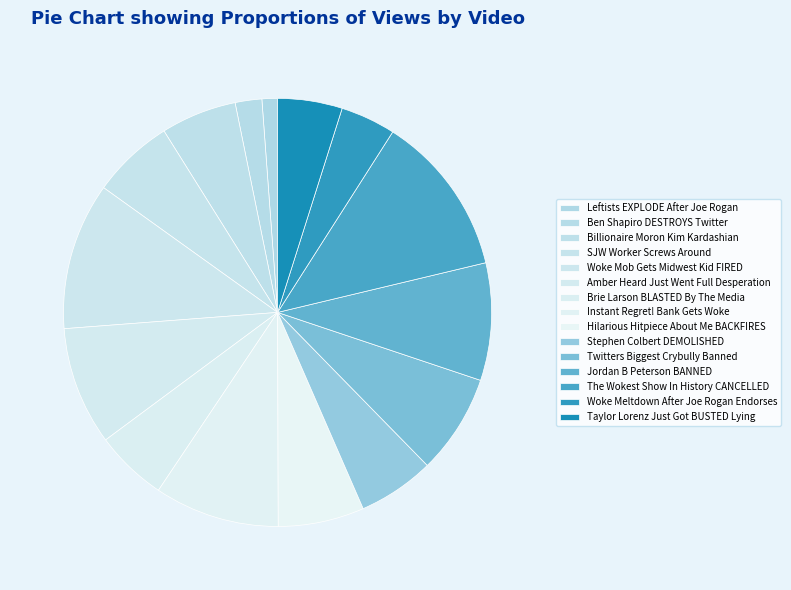

To the nearest percent, what is the combined percentage of Brie Larson BLASTED By The Media and Woke Mob Gets Midwest Kid FIRED?

17%